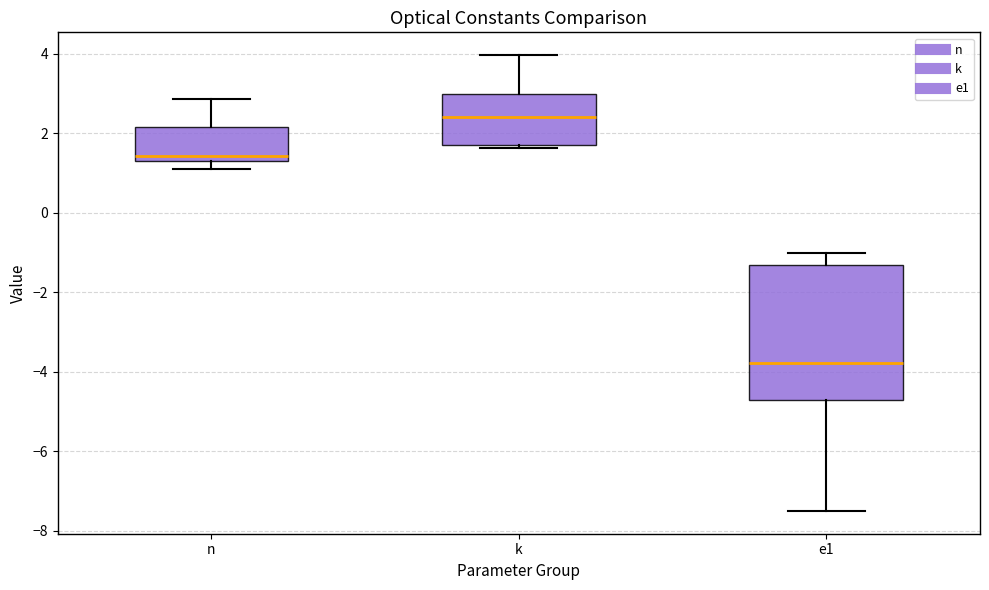

Reading left to right, read every box against the y-axis: the position of its median line, the range the box covers, and the ends of its whiskers. The values are not printed on the chart, so give them approximately, as read against the axis.

n: median 1.4, box 1.2 to 2.2, whiskers 1.2 (just below the box's lower edge) to 2.8
k: median 2.4, box 1.6 to 3.0, whiskers 1.6 (just below the box's lower edge) to 4.0
e1: median -3.8, box -4.8 to -1.4, whiskers -7.6 to -1.0